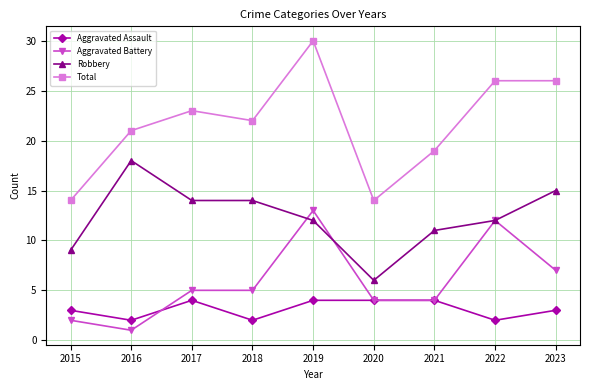

What is the sum of all Aggravated Battery values?

53